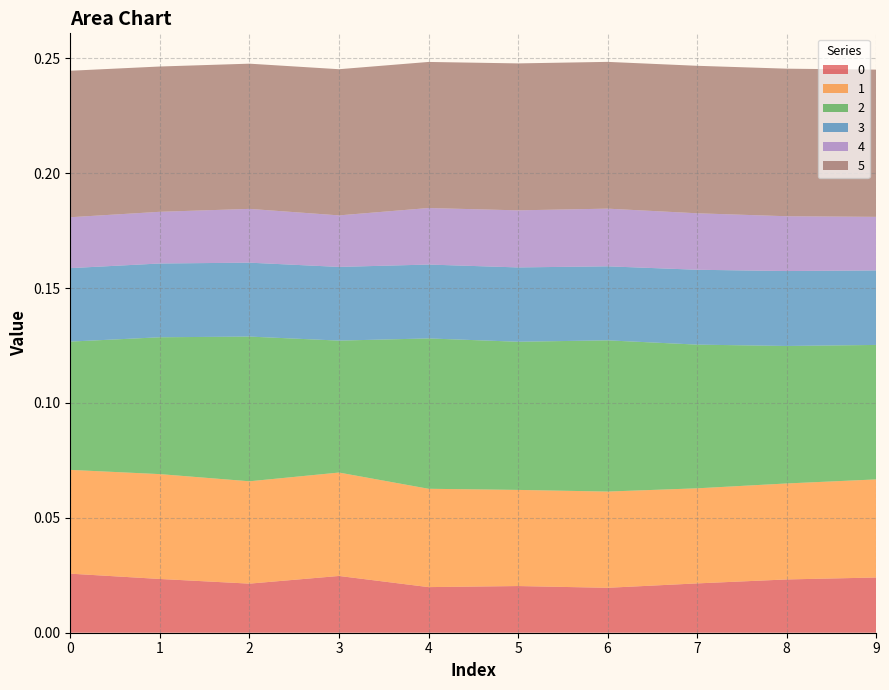

Reading left to right, extract all data points from this chart.

0: 0.0	0.0	0.0	0.0	0.0	0.0	0.0	0.0	0.0	0.0
1: 0.0	0.0	0.0	0.0	0.0	0.0	0.0	0.0	0.0	0.0
2: 0.1	0.1	0.1	0.1	0.1	0.1	0.1	0.1	0.1	0.1
3: 0.0	0.0	0.0	0.0	0.0	0.0	0.0	0.0	0.0	0.0
4: 0.0	0.0	0.0	0.0	0.0	0.0	0.0	0.0	0.0	0.0
5: 0.1	0.1	0.1	0.1	0.1	0.1	0.1	0.1	0.1	0.1